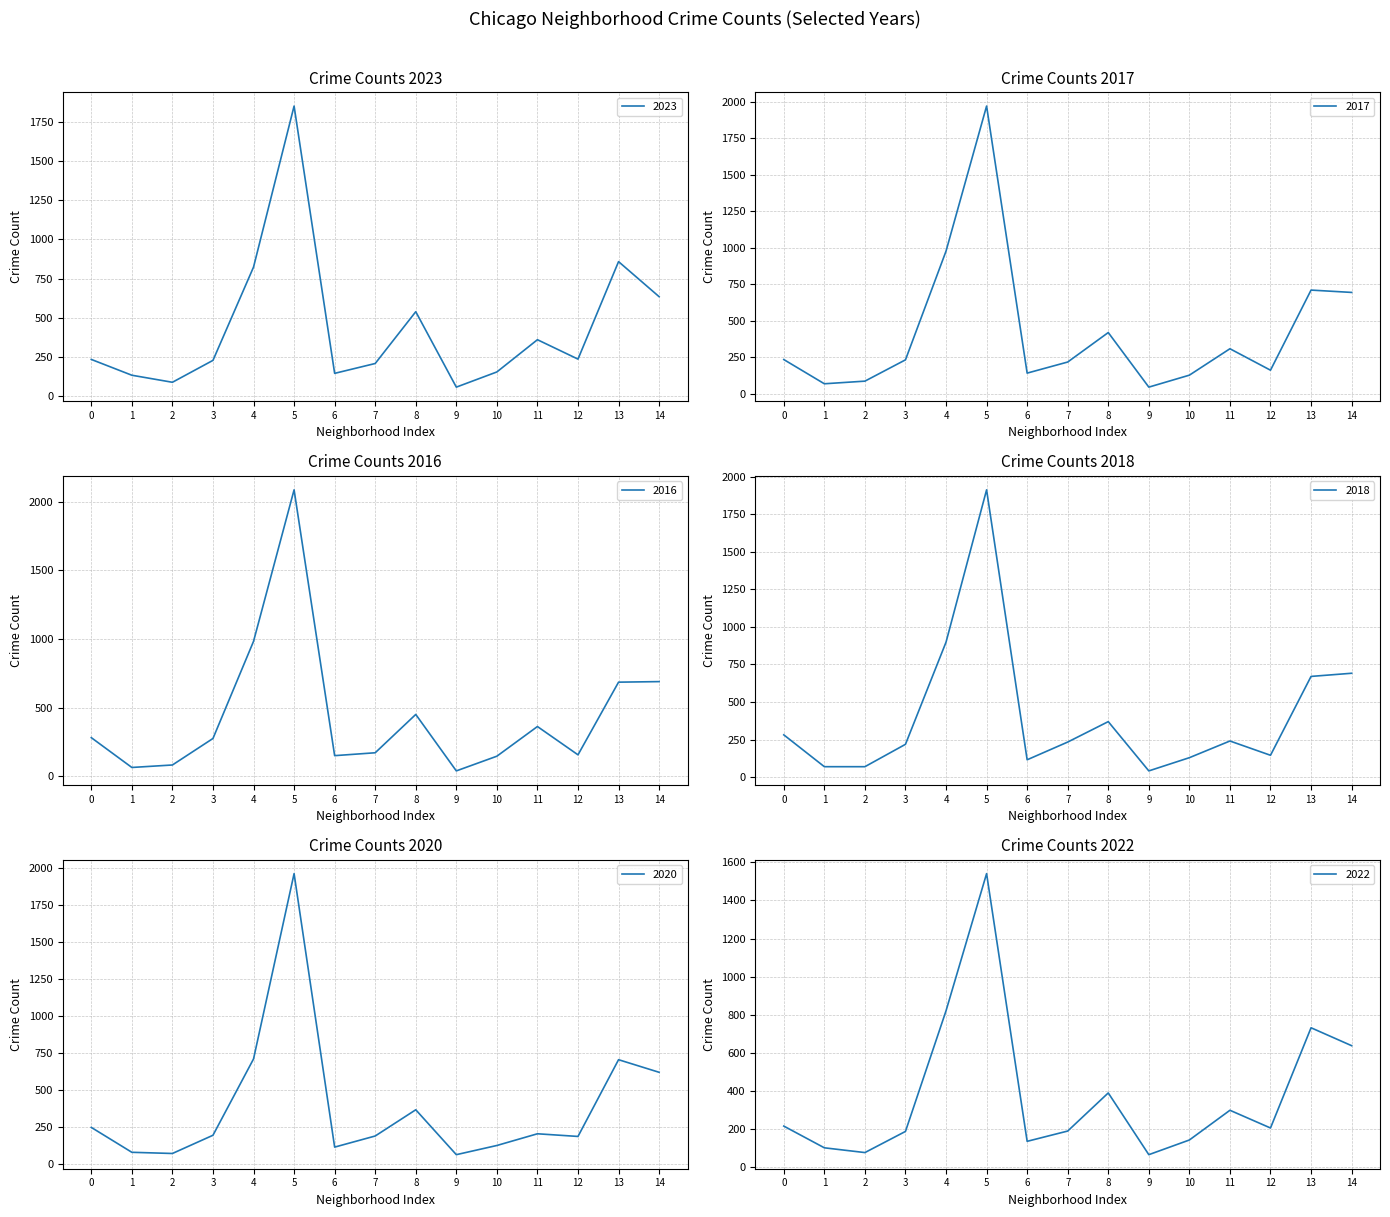

The 2023 series shows 202 at 4. True or false?

False